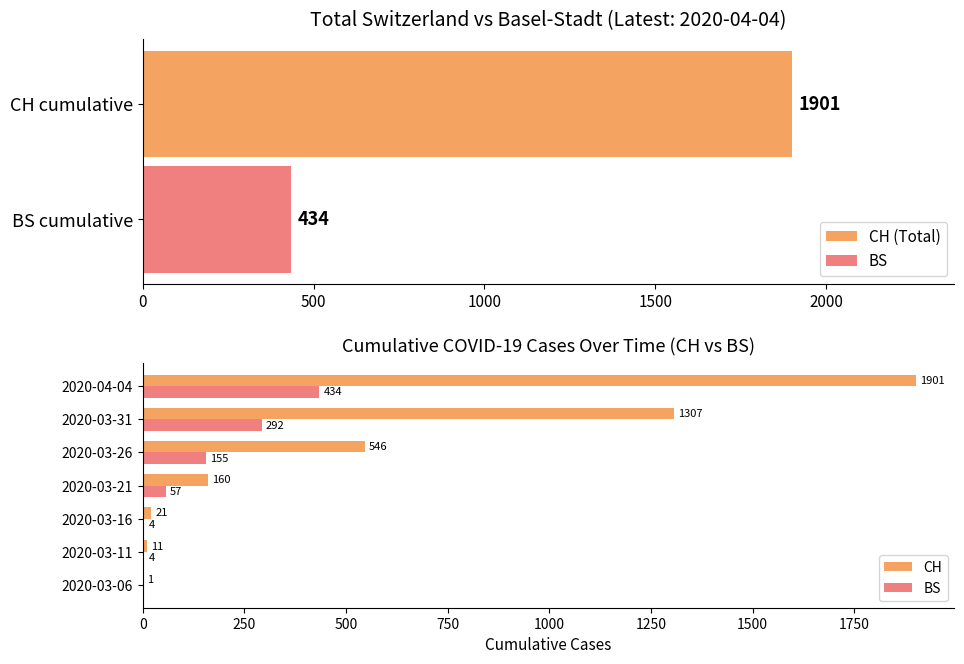

Which series has the widest spread of values?

CH